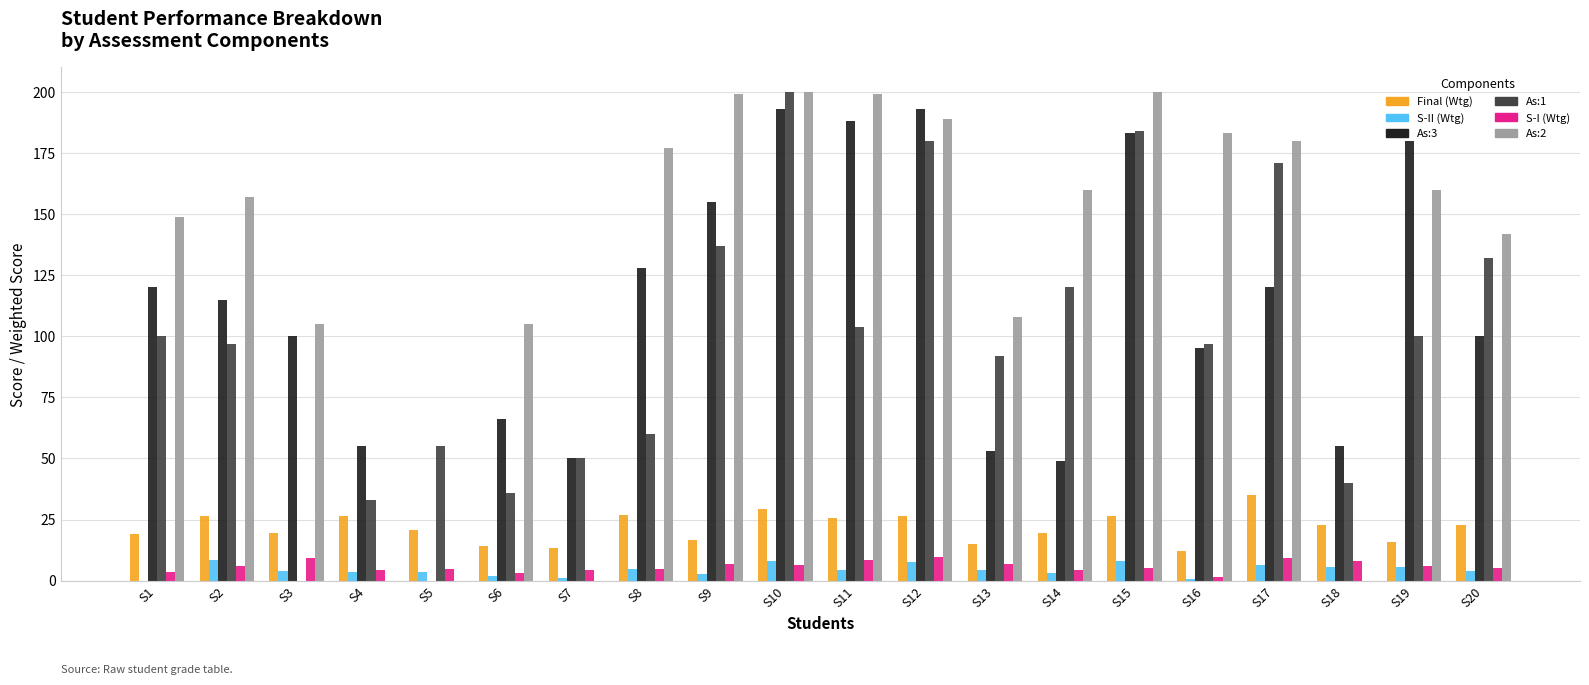

What is the sum of all S-II (Wtg) values?

88.6